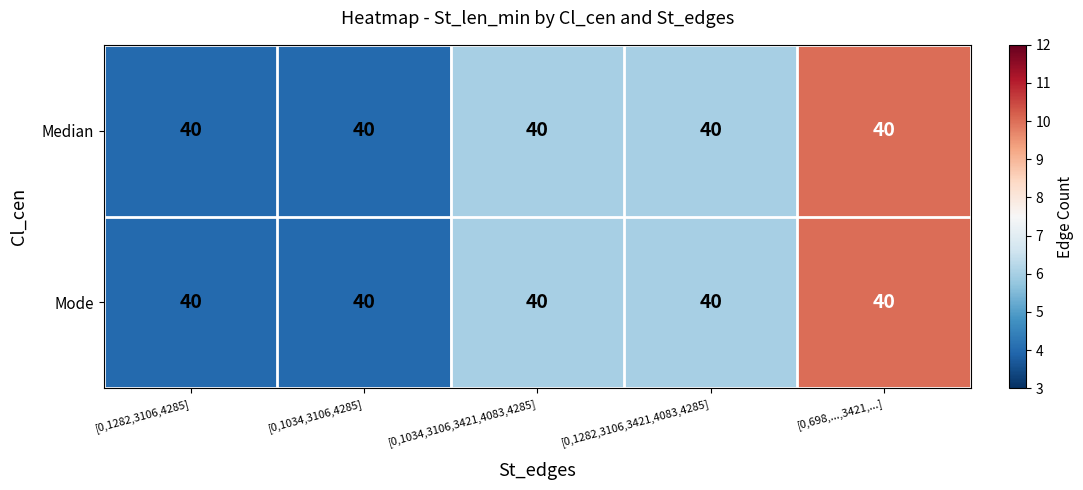

Which label corresponds to the smallest value in the chart?

[0,1282,3106,4285]